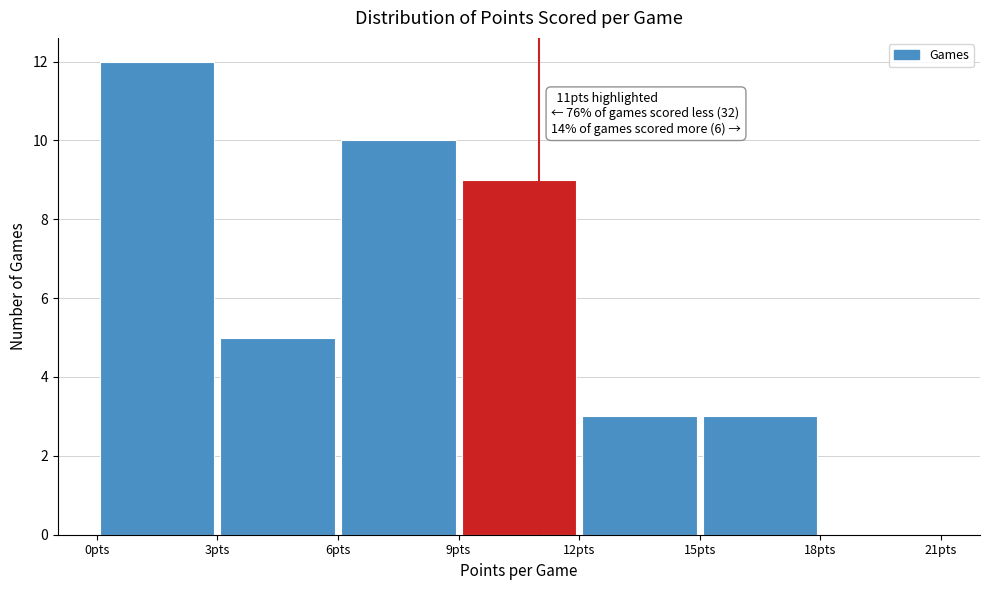

Which range on the x-axis has the tallest bar?

0 to 3